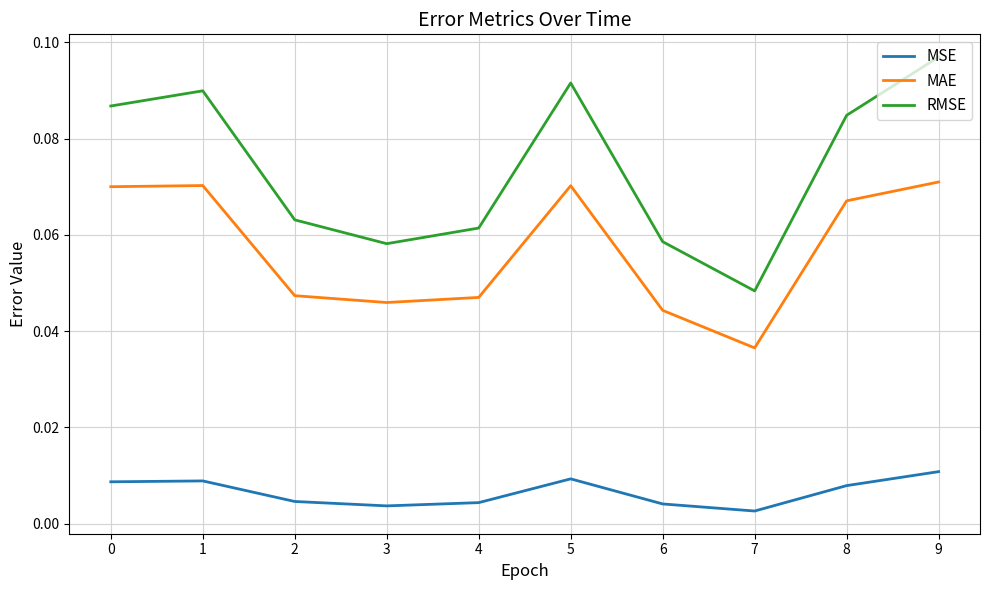

How many RMSE values are between 0 and 1?

10